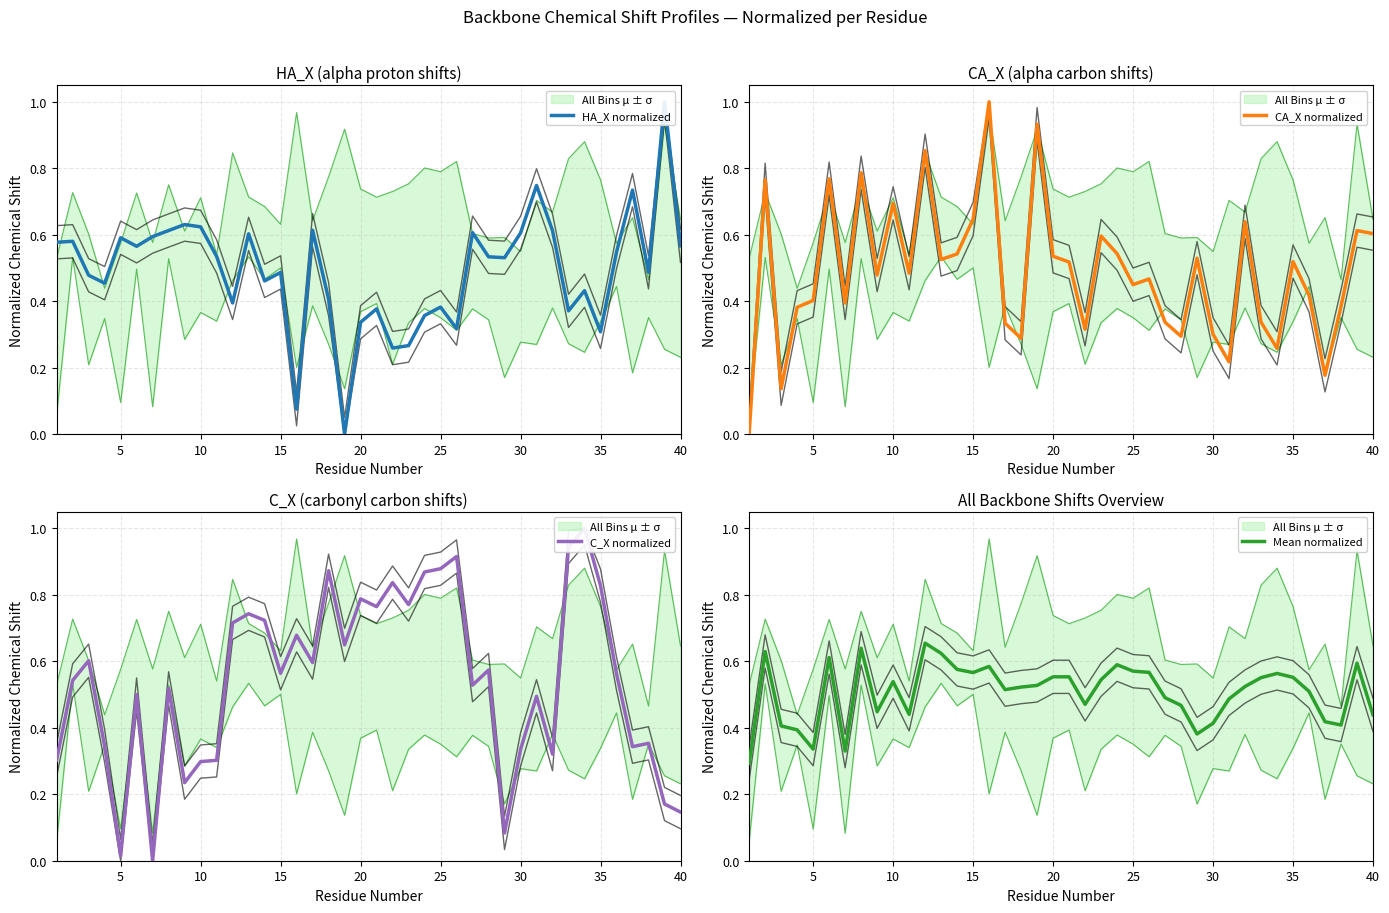

What is the difference between the maximum and second lowest values in the Mean normalized series?

0.3